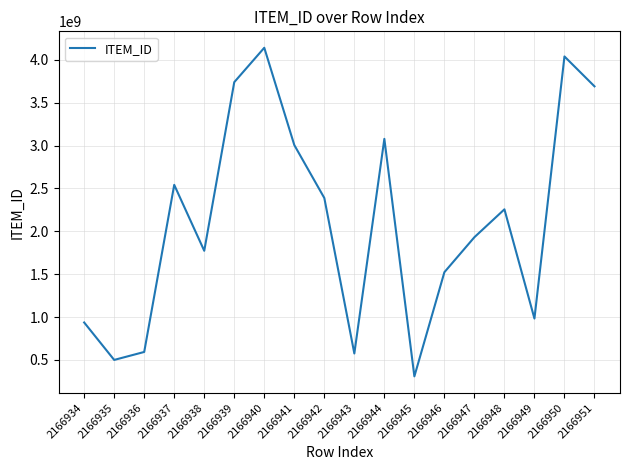

At which label is the value closest to 2224835398?

2166948